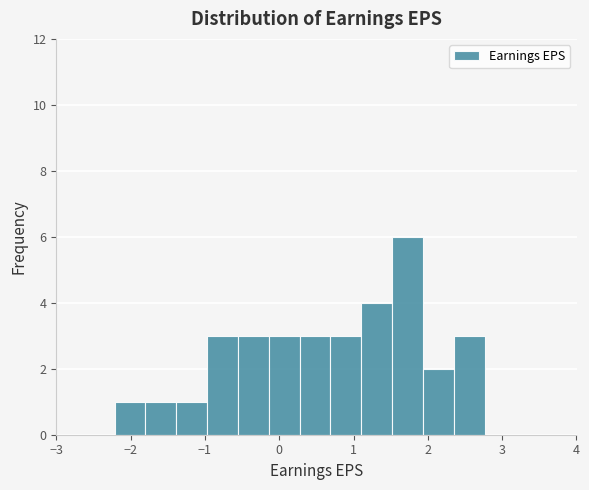

Over which range of the x-axis is the bar tallest?

1.5 to 1.9